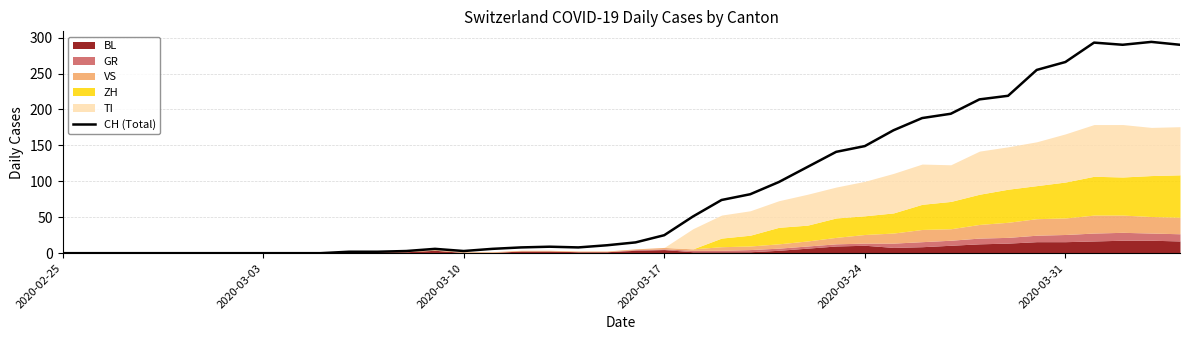

True or false: CH (Total) has a value of 92 at 2020-03-24.

False